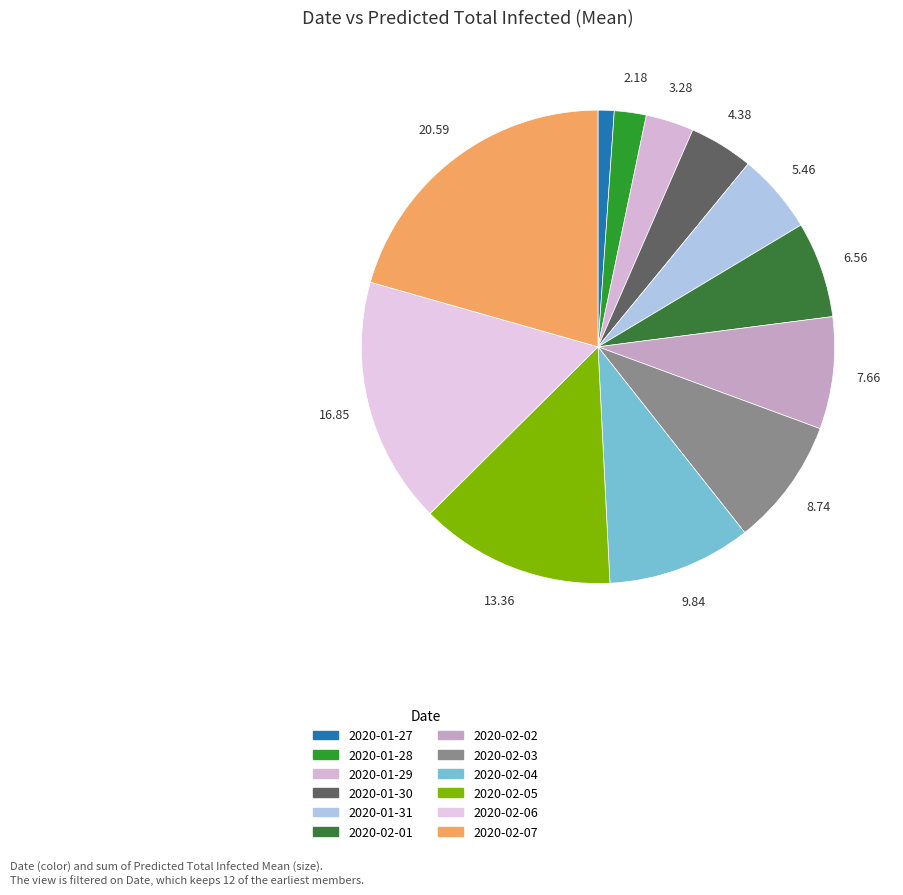

What is the ratio of the value at 2020-01-27 to the value at 2020-02-04?

0.1